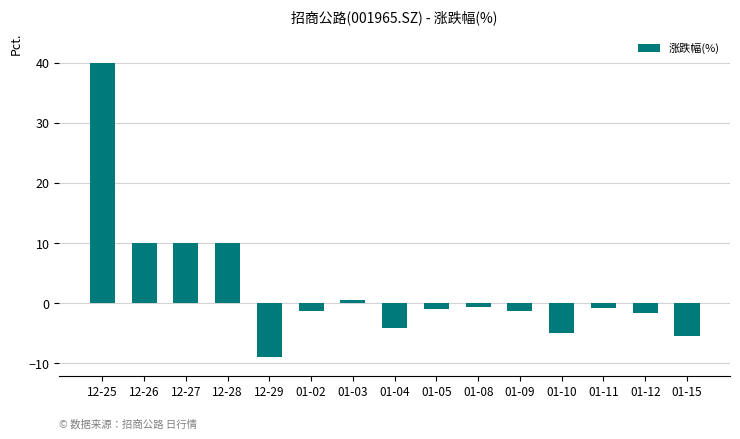

Which category has the highest value across all series?

12-25